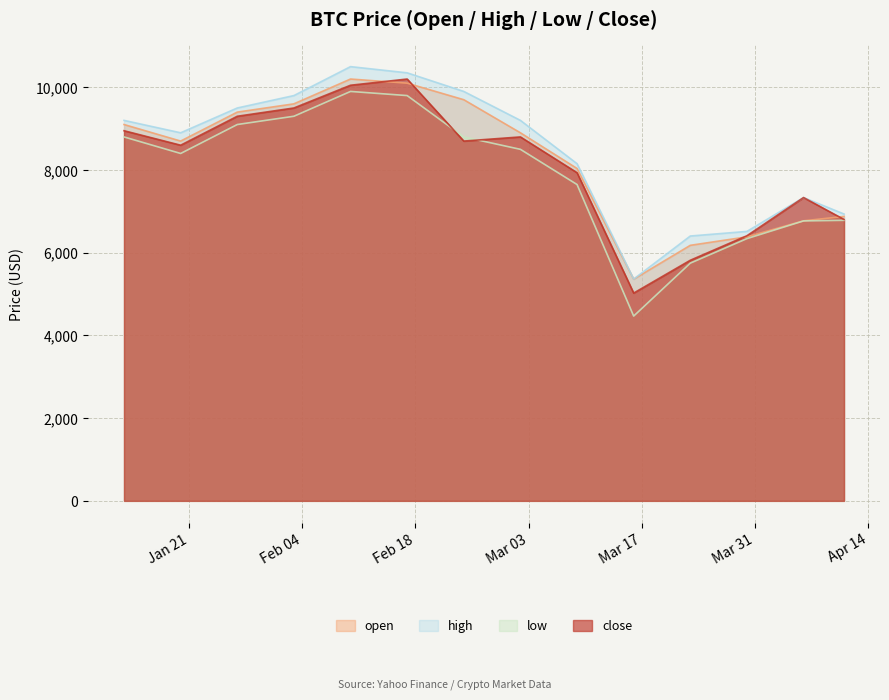

True or false: low and high cross at least once.

False